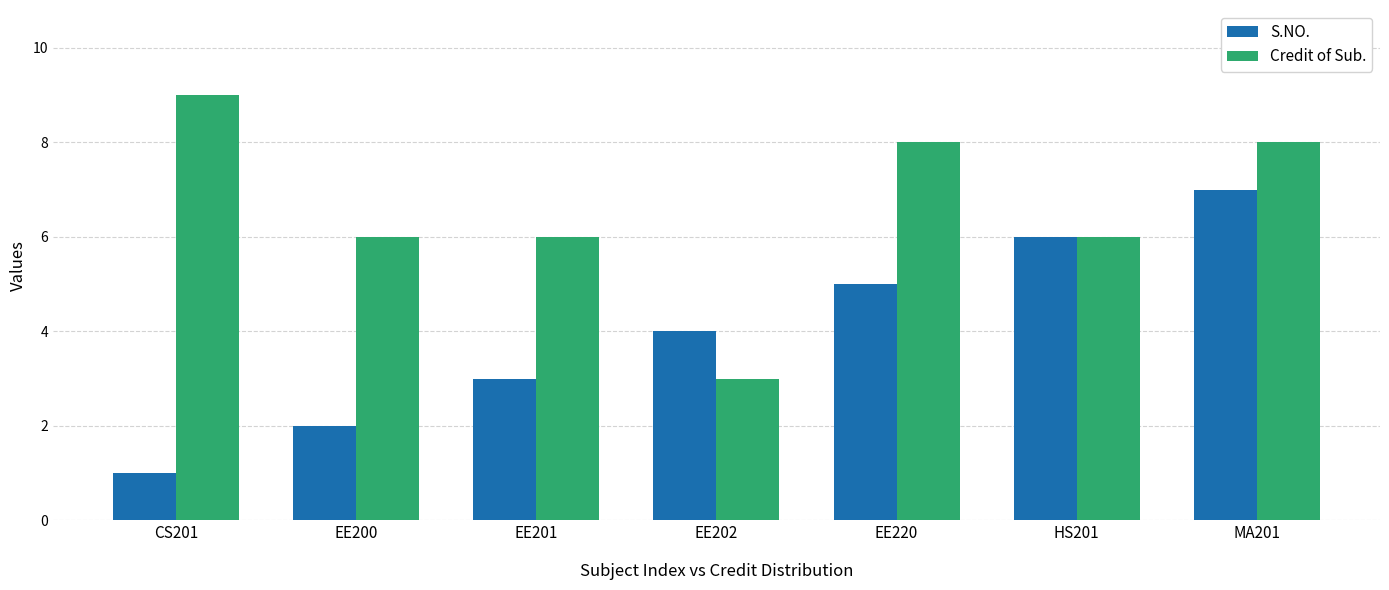

How many bars are there in each group?

2